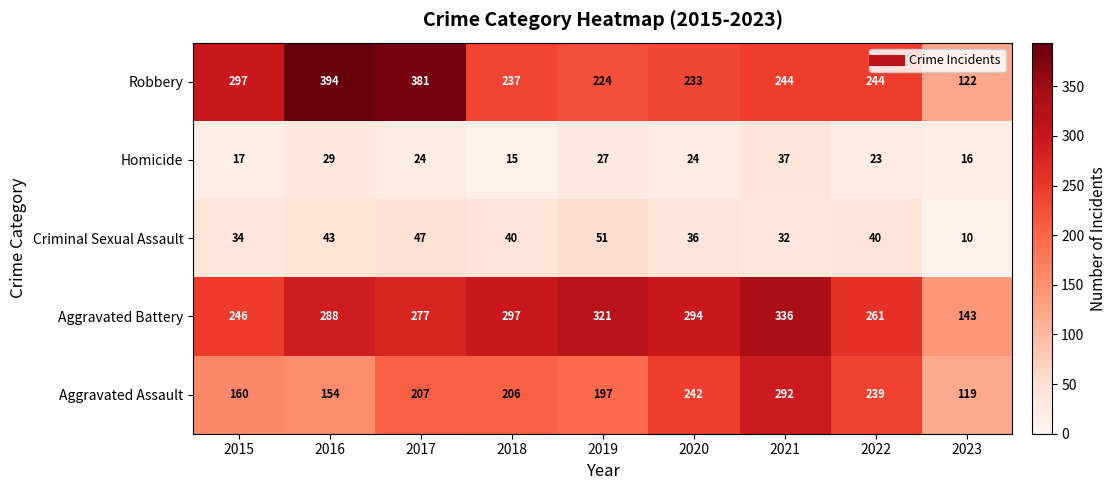

True or false: Homicide has a value of 18 at 2019.

False